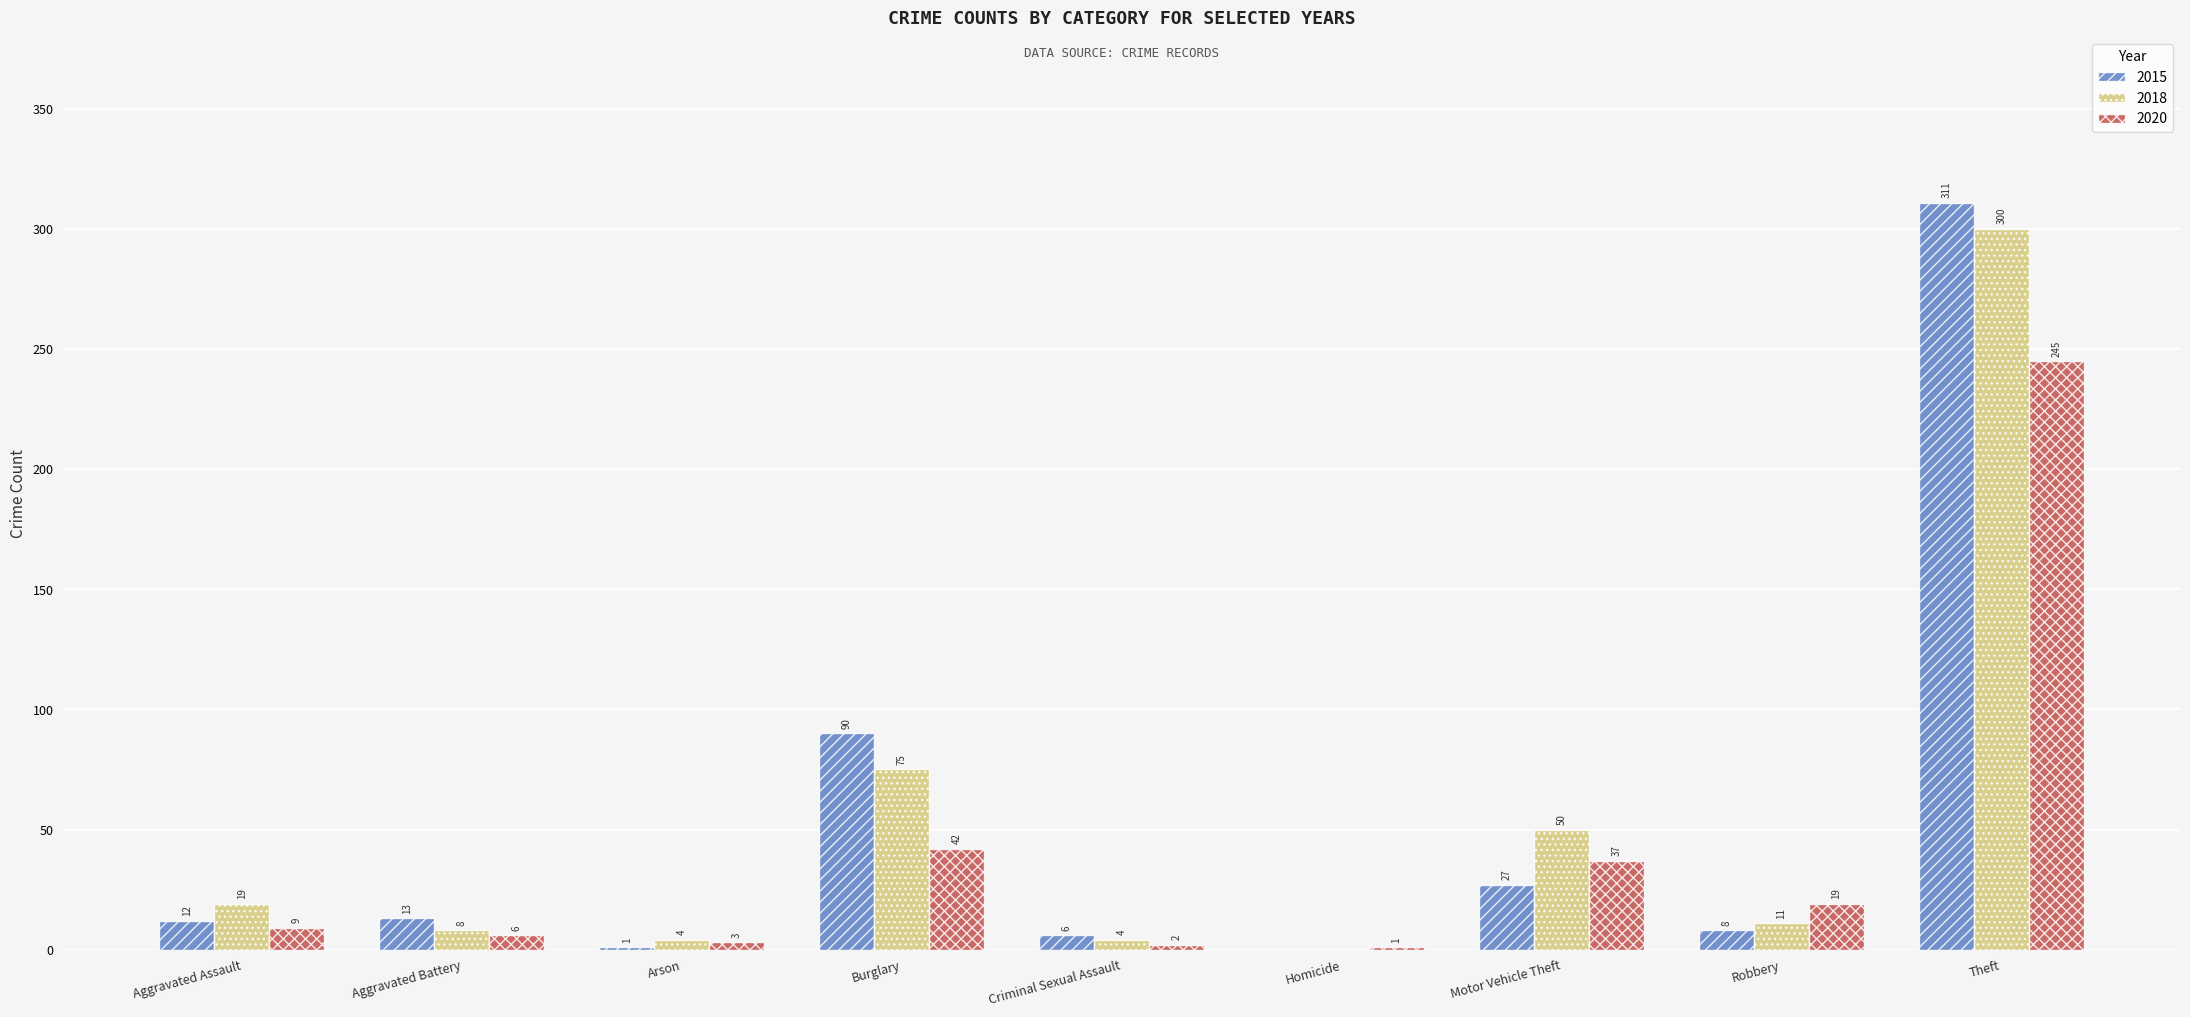

What is the maximum value shown in the chart?

311